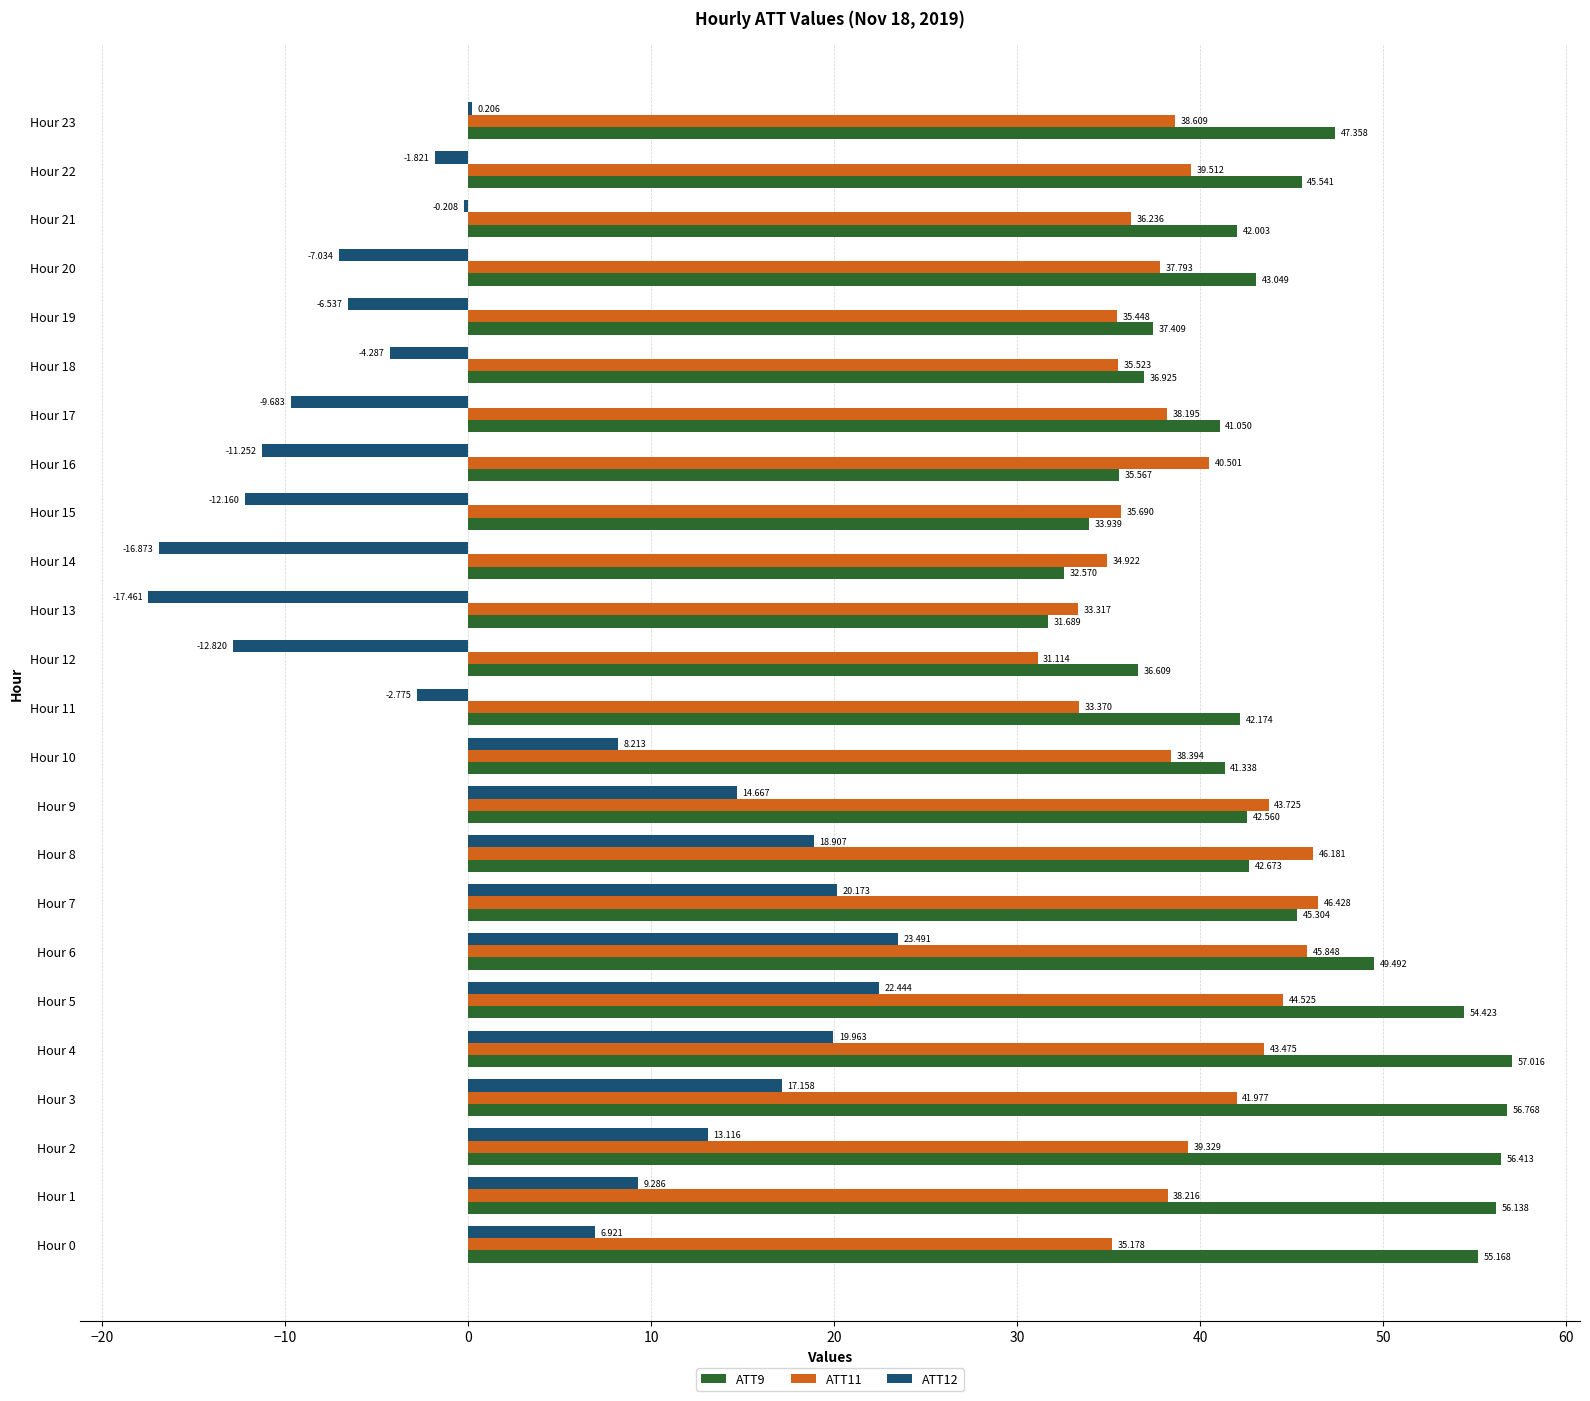

What is the difference between the maximum and minimum values in the ATT9 series?

25.3